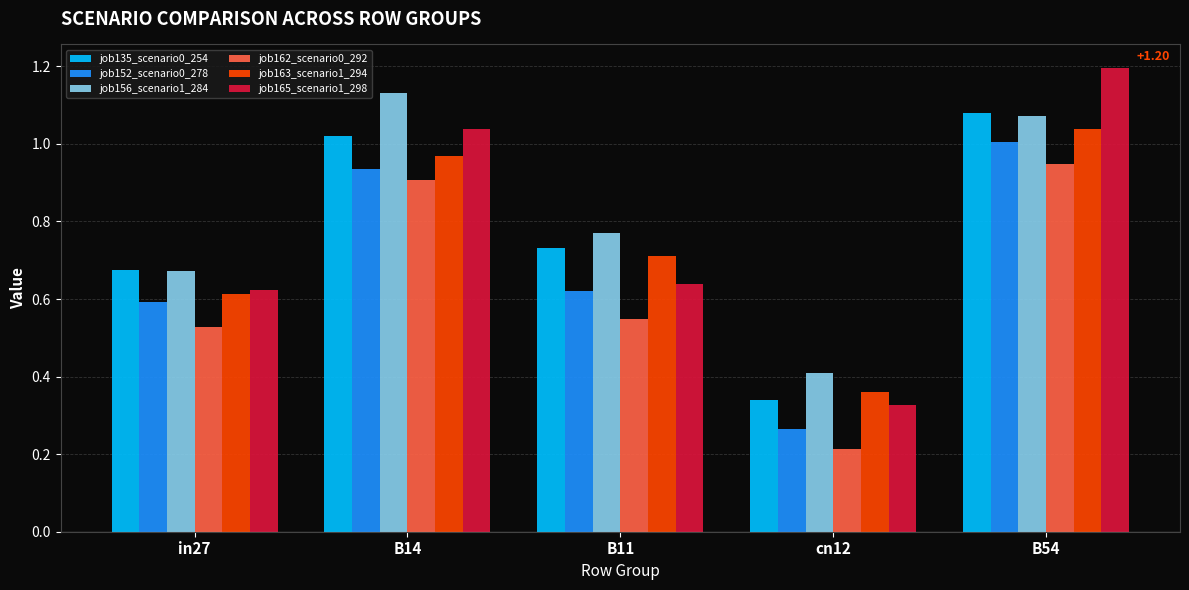

What is the label of the 4th bar from the right?

B14